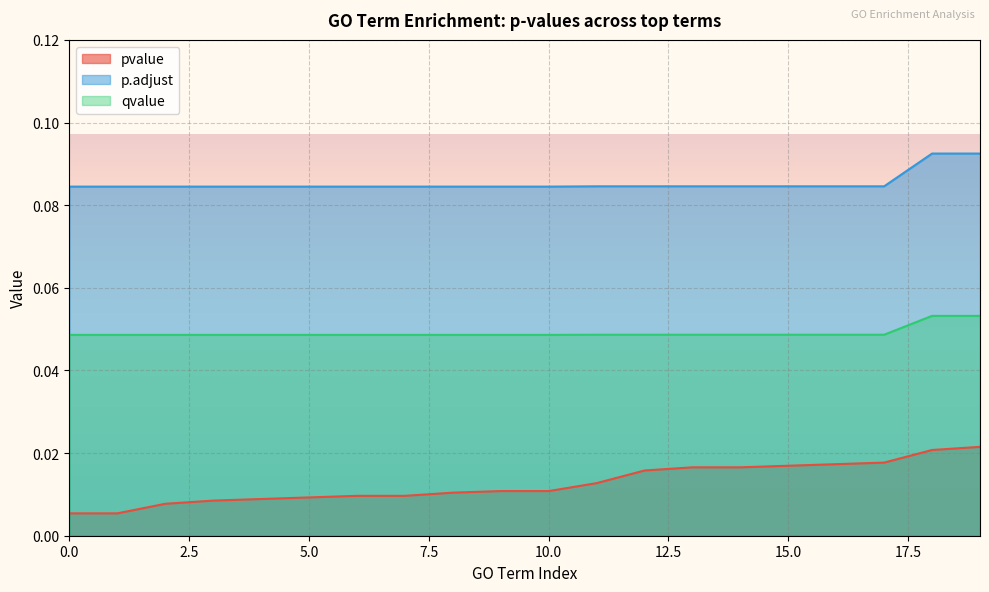

The value of qvalue at 1 is 0.0. True or false?

True